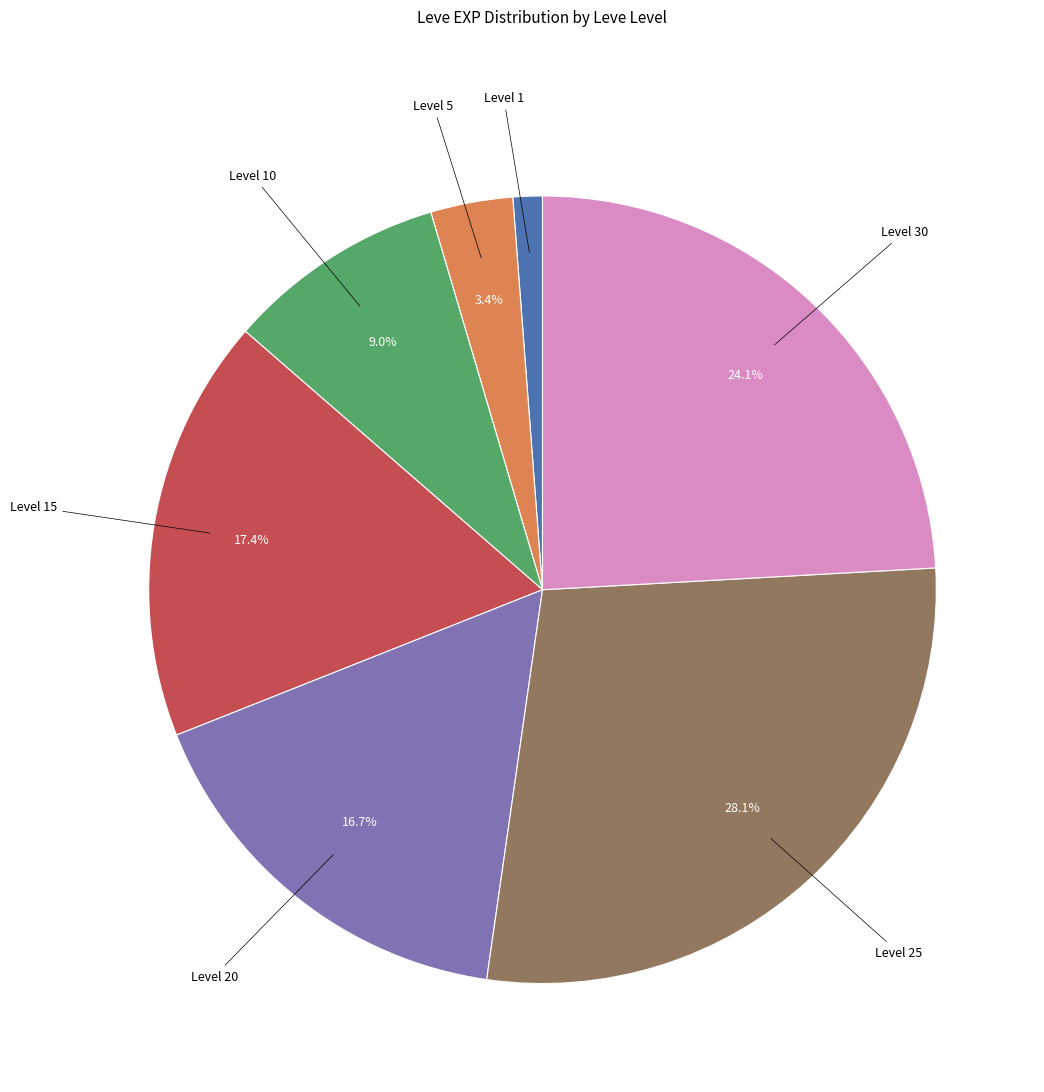

Is there a majority slice in this chart?

No